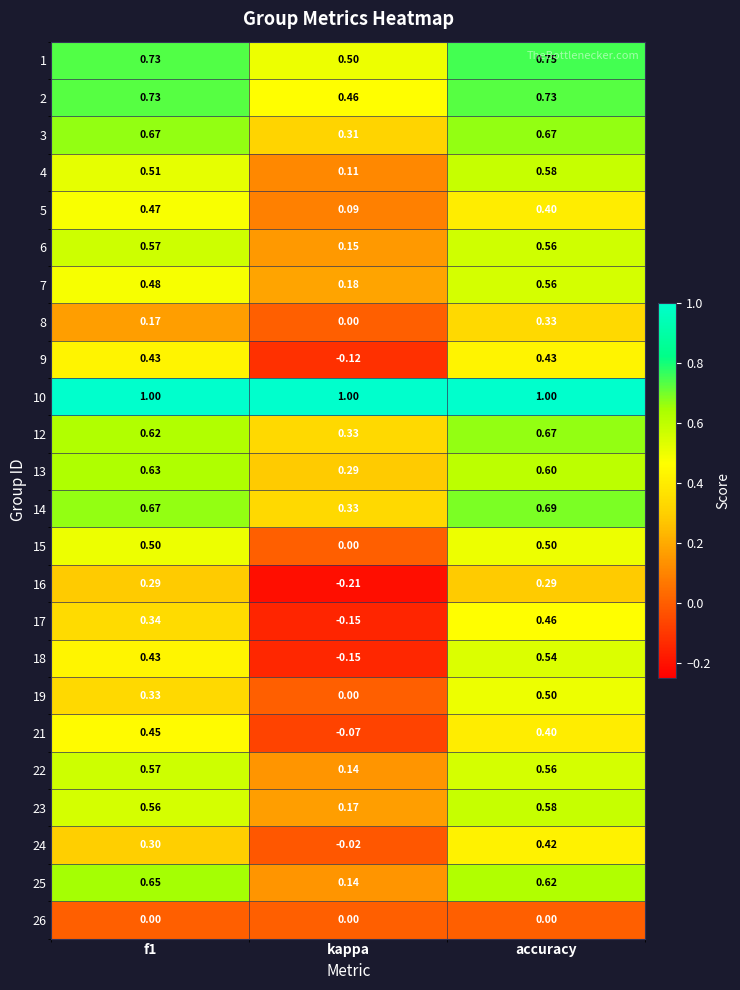

Where is 12 nearest to the value 0?

kappa